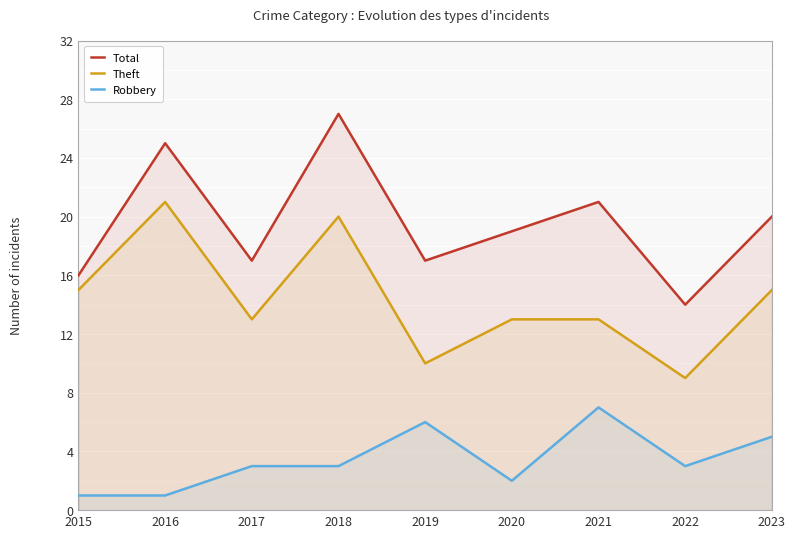

Reading left to right, list all the values displayed in this chart.

Total: 16	25	17	27	17	19	21	14	20
Theft: 15	21	13	20	10	13	13	9	15
Robbery: 1	1	3	3	6	2	7	3	5